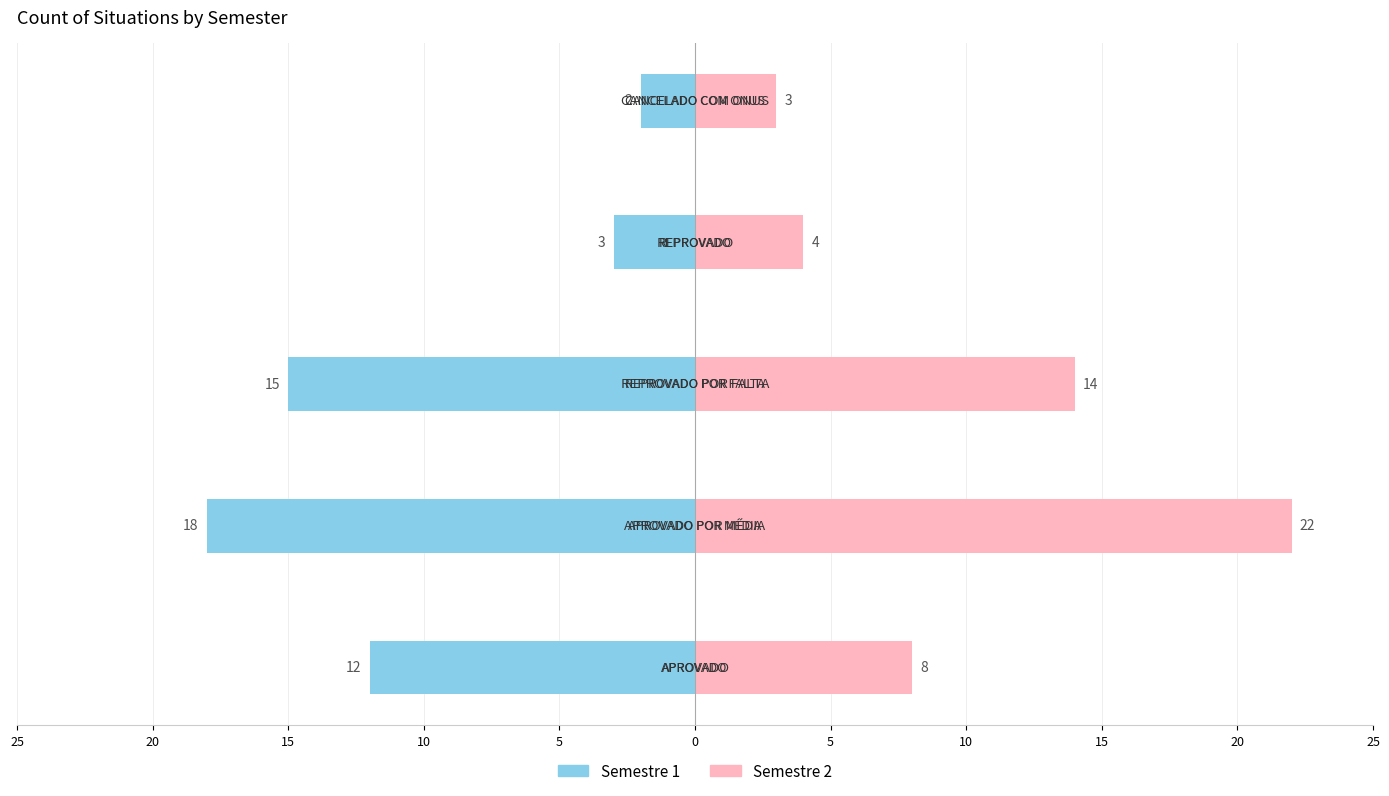

The value of Semestre 1 at 15 is -15. True or false?

True